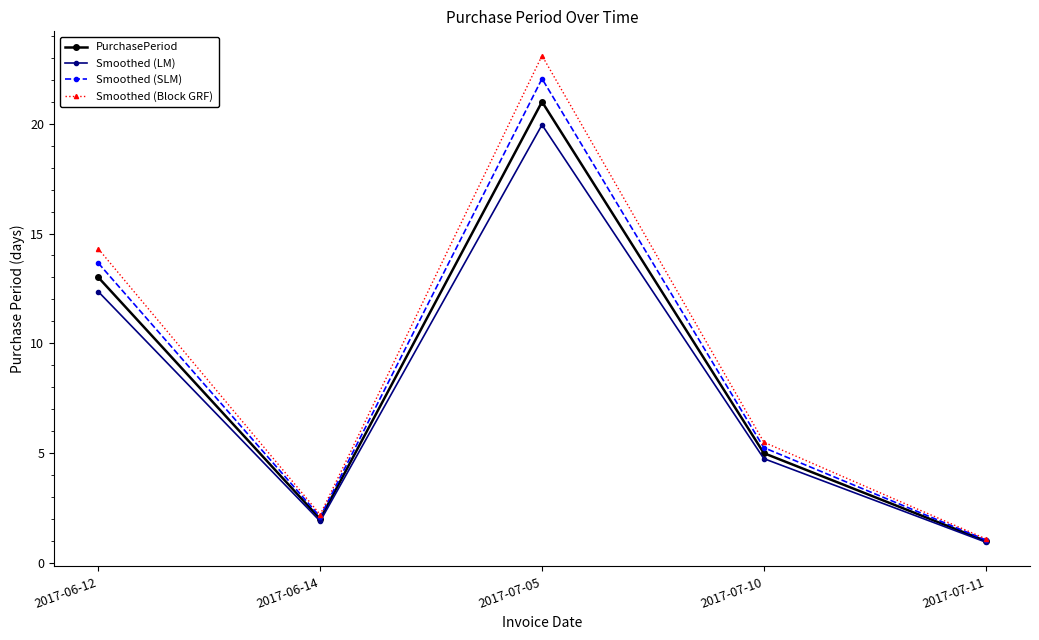

At which category is the sum across all series the highest?

2017-07-05